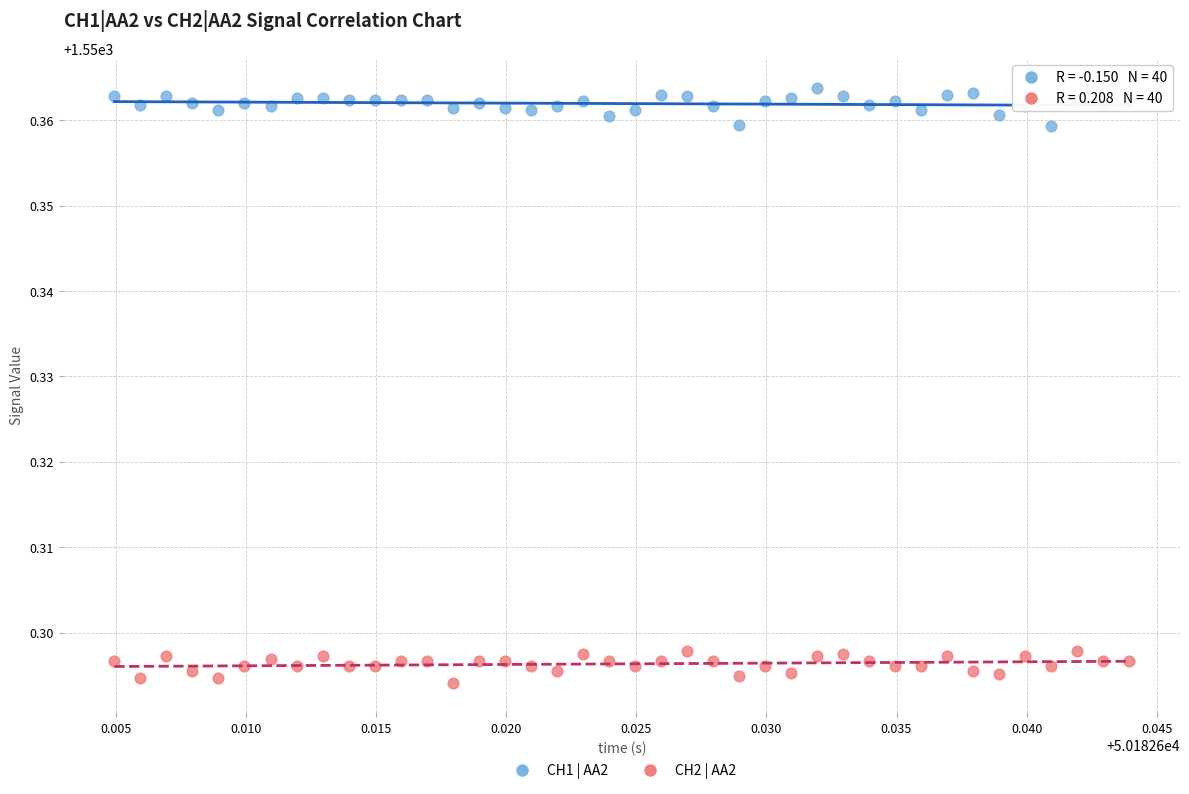

Which series reaches the maximum Y coordinate?

CH1 | AA2